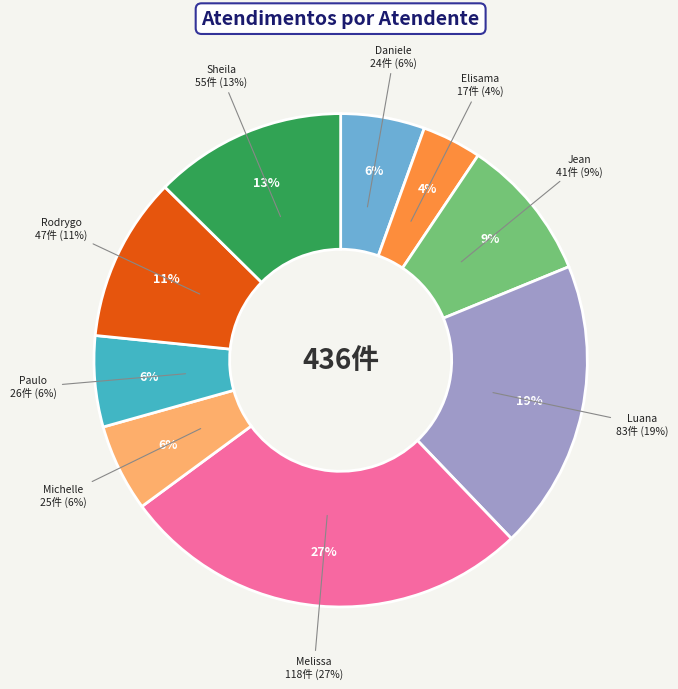

Is there a majority slice in this chart?

No